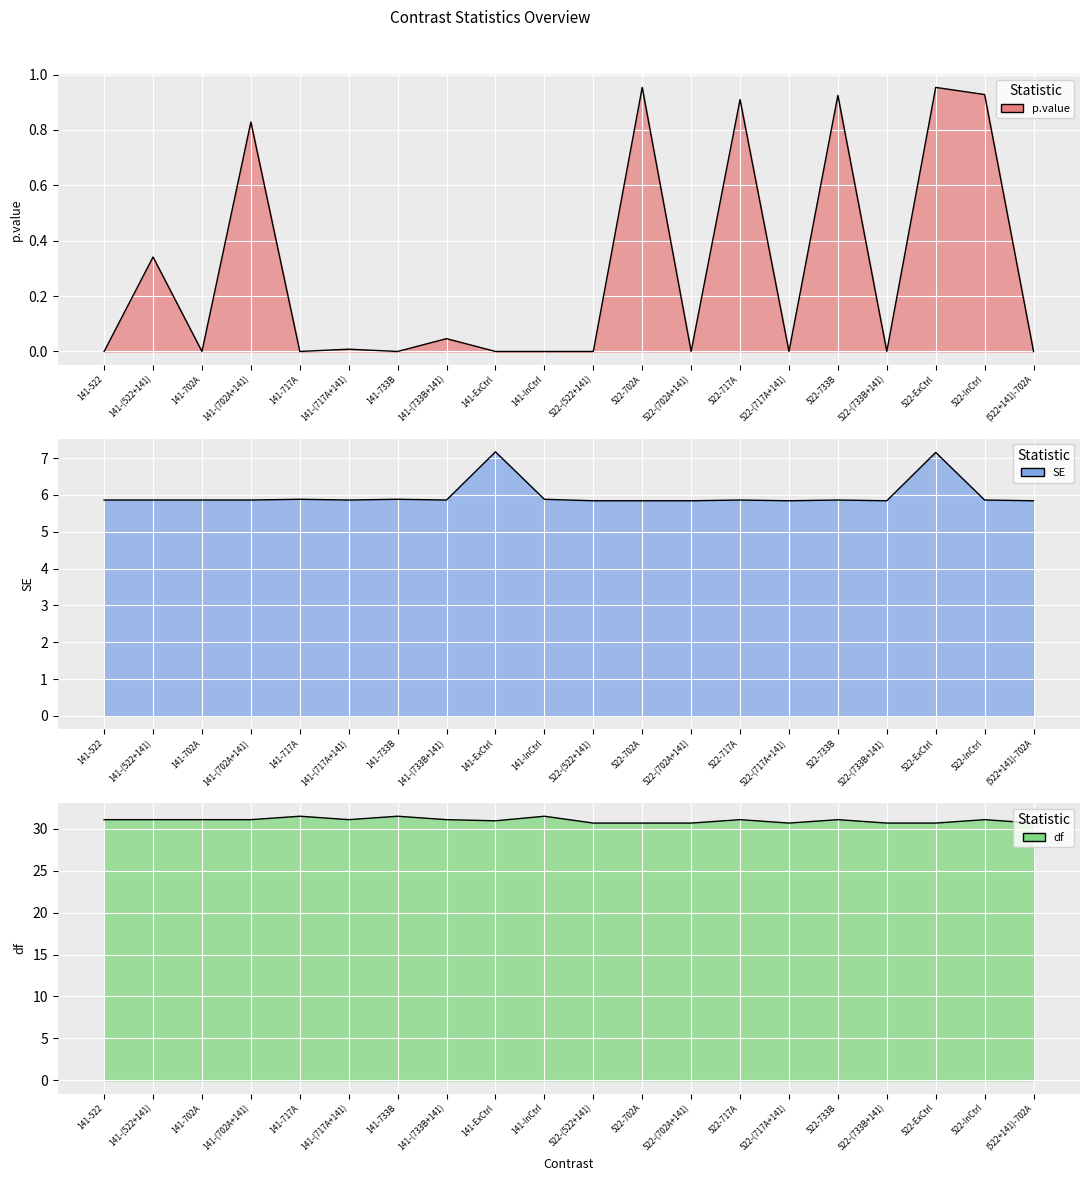

Reading left to right, transcribe all the data shown in this chart.

p.value: 141-522=0.0	141-(522+141)=0.3	141-702A=0.0	141-(702A+141)=0.8	141-717A=0.0	141-(717A+141)=0.0	141-733B=0.0	141-(733B+141)=0.0	141-ExCtrl=0.0	141-InCtrl=0.0	522-(522+141)=0.0	522-702A=1.0	522-(702A+141)=0.0	522-717A=0.9	522-(717A+141)=0.0	522-733B=0.9	522-(733B+141)=0.0	522-ExCtrl=1.0	522-InCtrl=0.9	(522+141)-702A=0.0
SE: 141-522=5.9	141-(522+141)=5.9	141-702A=5.9	141-(702A+141)=5.9	141-717A=5.9	141-(717A+141)=5.9	141-733B=5.9	141-(733B+141)=5.9	141-ExCtrl=7.2	141-InCtrl=5.9	522-(522+141)=5.8	522-702A=5.8	522-(702A+141)=5.8	522-717A=5.9	522-(717A+141)=5.8	522-733B=5.9	522-(733B+141)=5.8	522-ExCtrl=7.2	522-InCtrl=5.9	(522+141)-702A=5.8
df: 141-522=31.1	141-(522+141)=31.1	141-702A=31.1	141-(702A+141)=31.1	141-717A=31.5	141-(717A+141)=31.1	141-733B=31.5	141-(733B+141)=31.1	141-ExCtrl=30.9	141-InCtrl=31.5	522-(522+141)=30.7	522-702A=30.7	522-(702A+141)=30.7	522-717A=31.1	522-(717A+141)=30.7	522-733B=31.1	522-(733B+141)=30.7	522-ExCtrl=30.7	522-InCtrl=31.1	(522+141)-702A=30.7